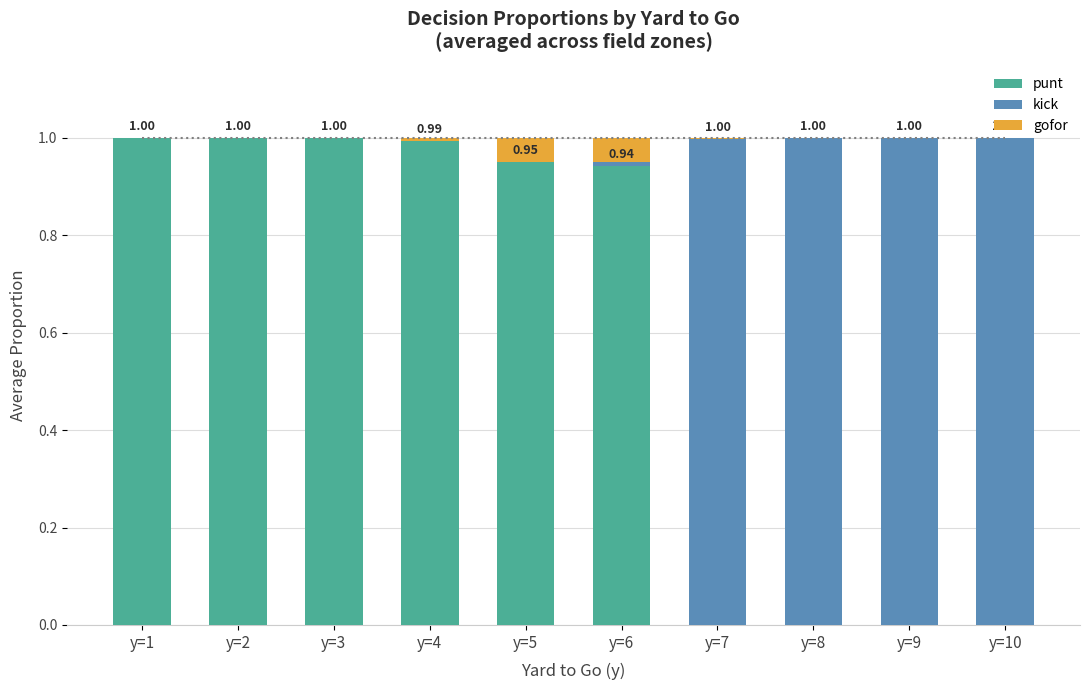

Is it true that gofor equals 0.0 at y=5?

False